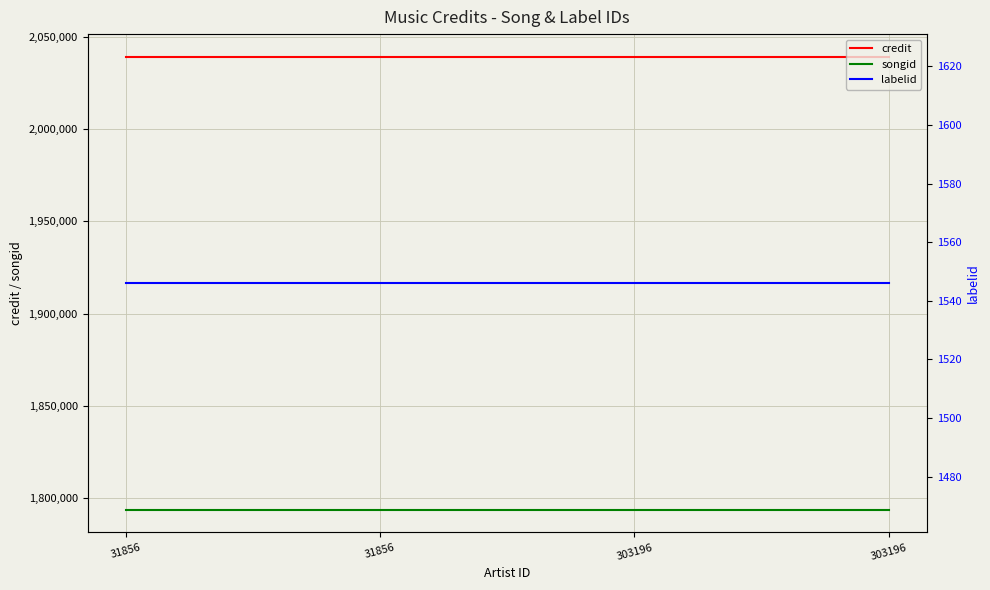

True or false: credit has a value of 2681660 at 31856.

False